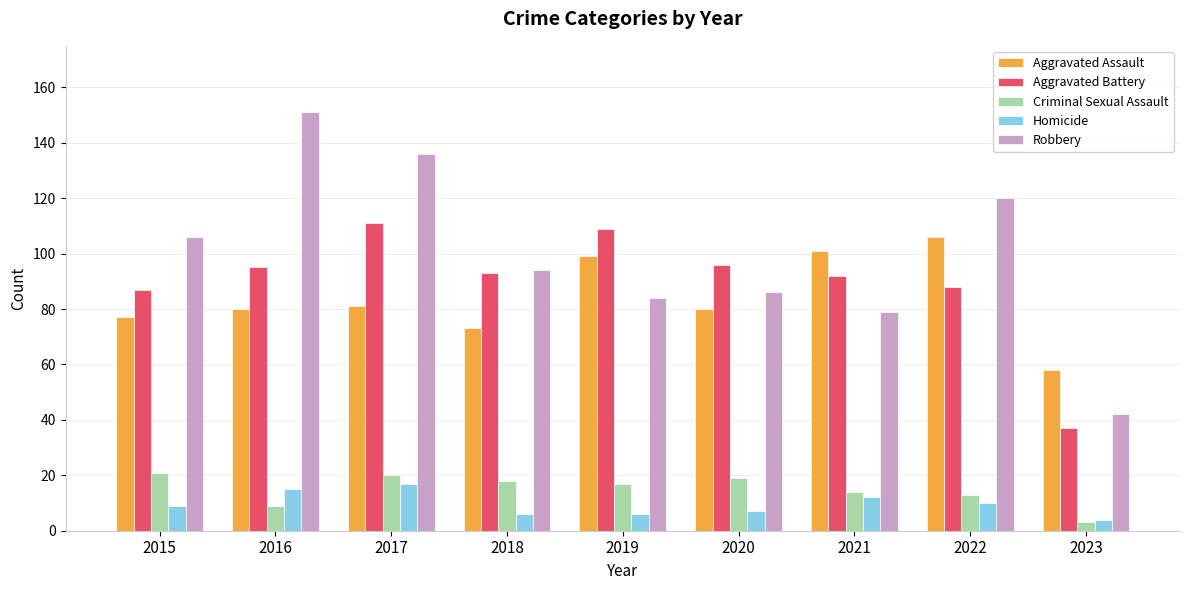

At which label does Criminal Sexual Assault first exceed 17?

2015